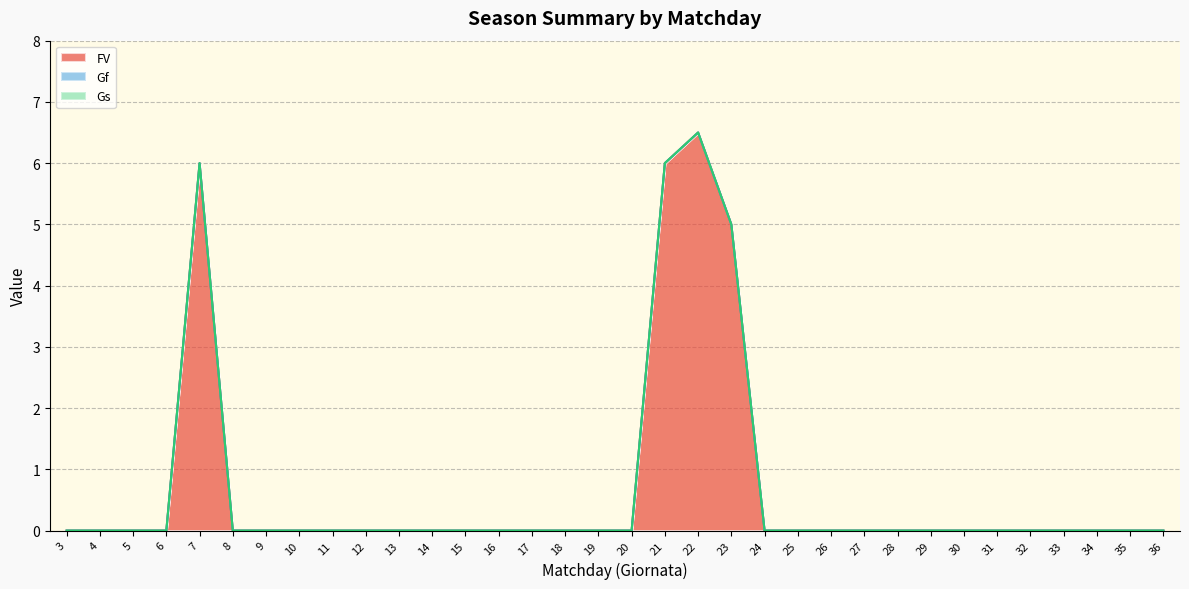

Between 8 and 5, which is larger?

8